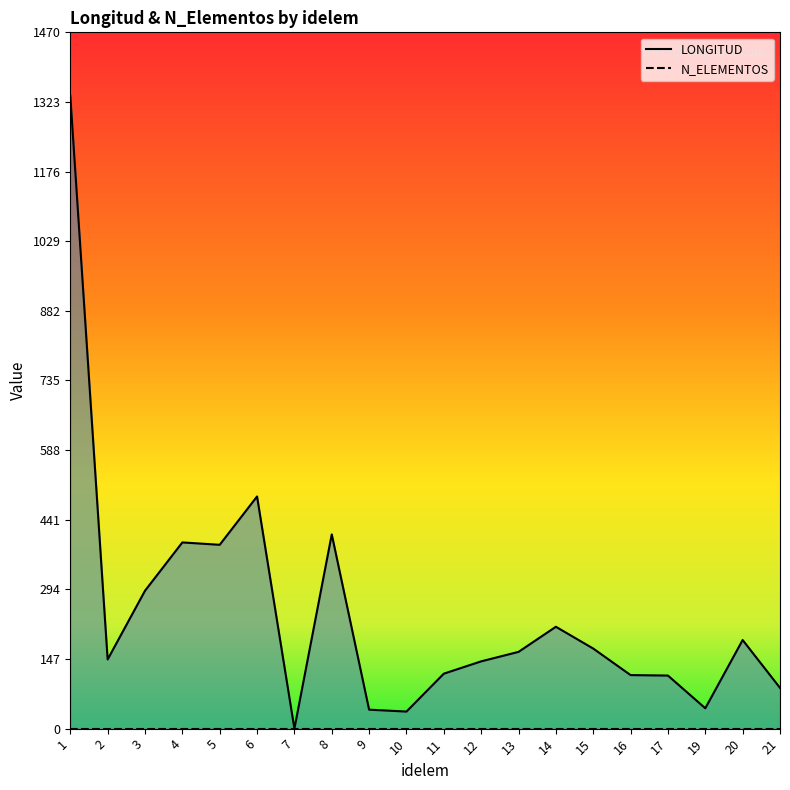

How many values are below 162?

10